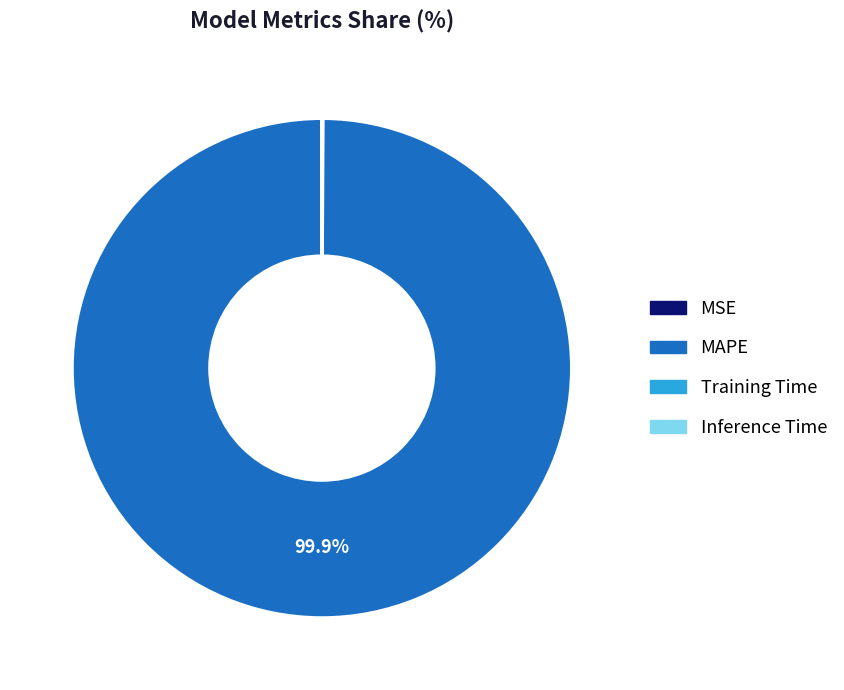

How much of the chart is everything except MAPE?

0.1%